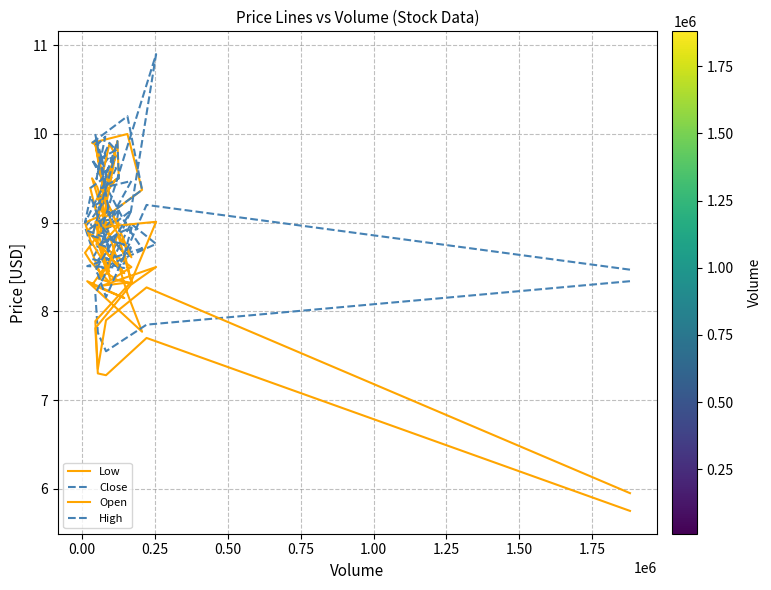

Does the chart have visible grid lines?

Yes